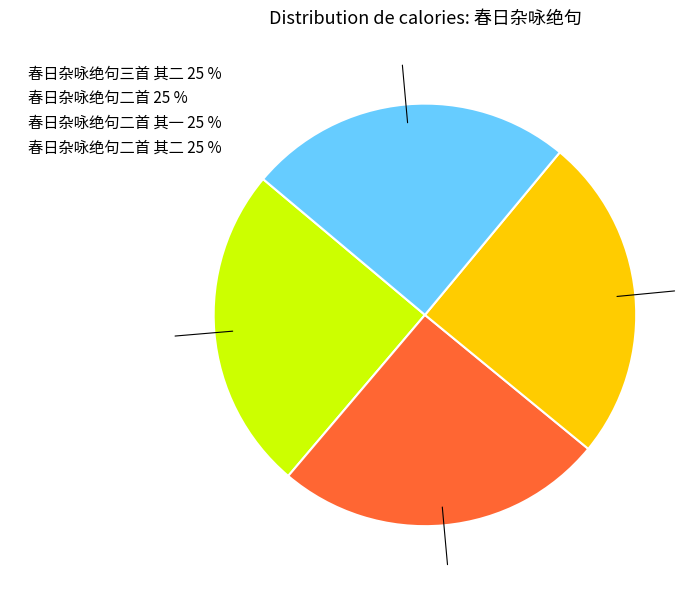

Is there any slice that represents more than half of the pie?

No